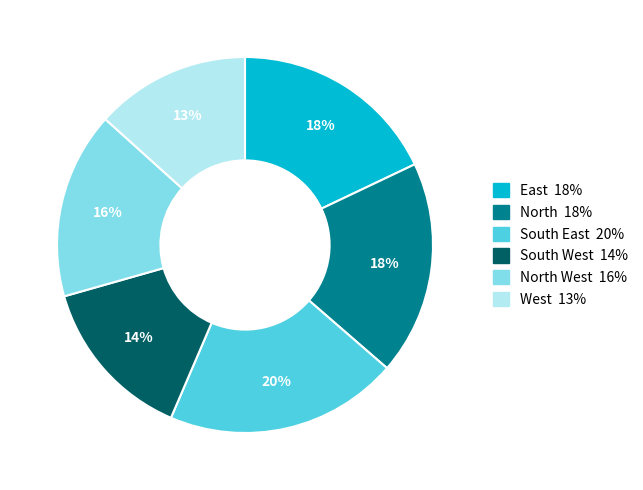

To the nearest percent, what is the difference between the largest and smallest slice percentages?

7%